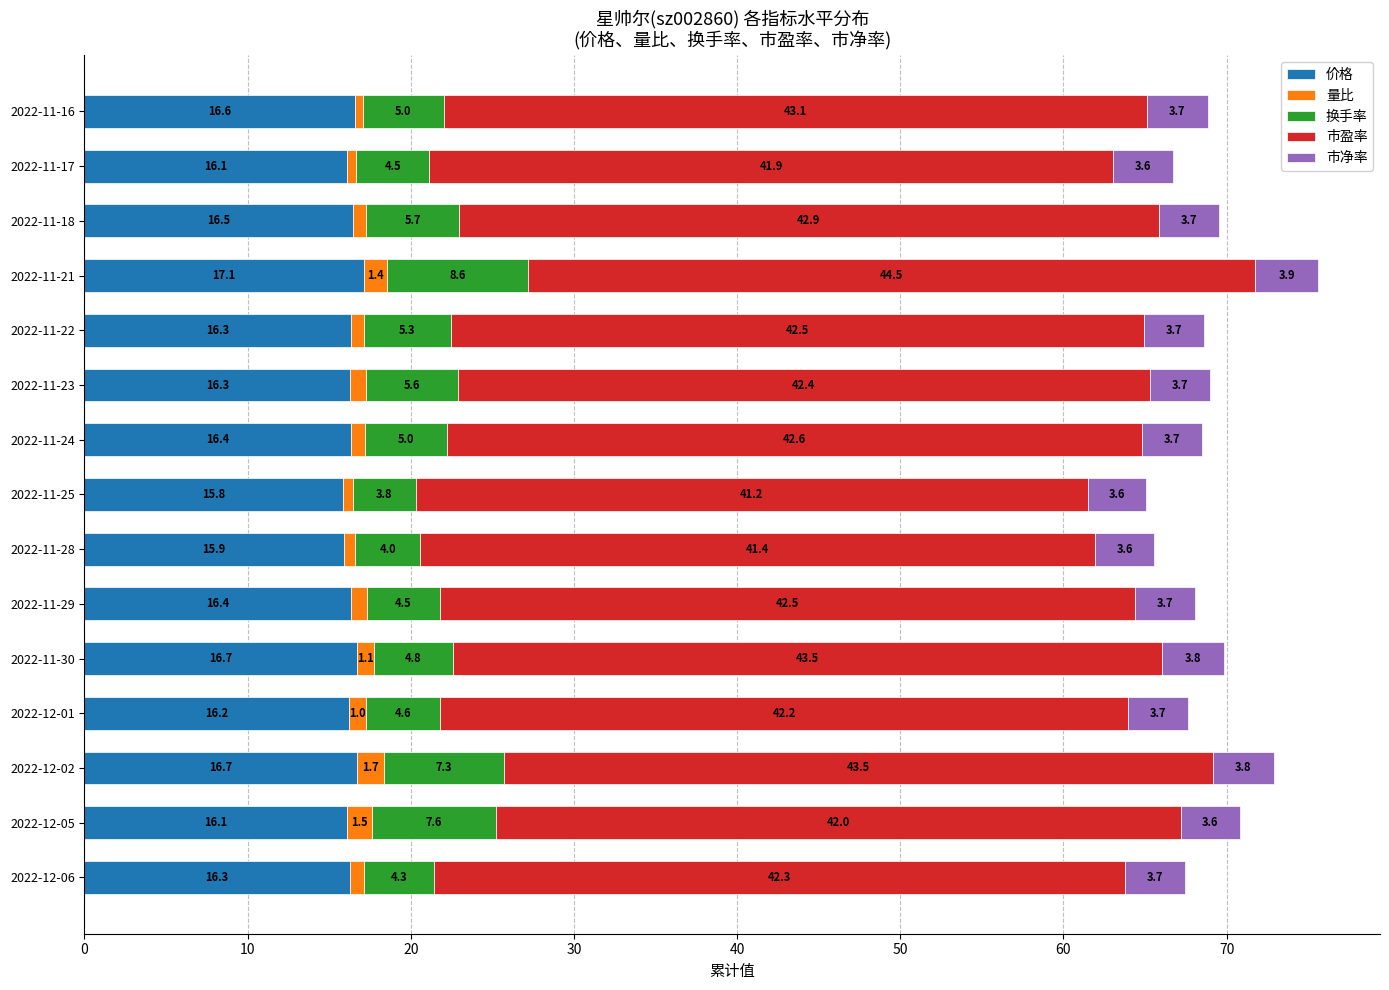

What is the maximum value for 价格?

17.1